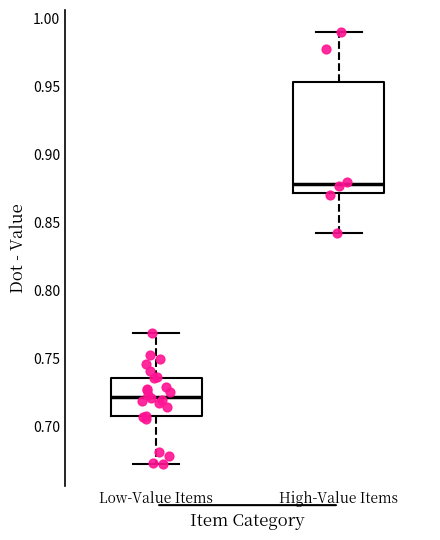

Which box has the highest median line?

High-Value Items